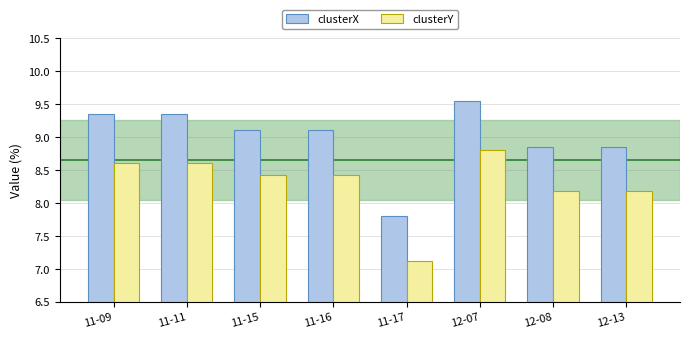

List the series in order of their overall mean, highest first.

clusterX, clusterY